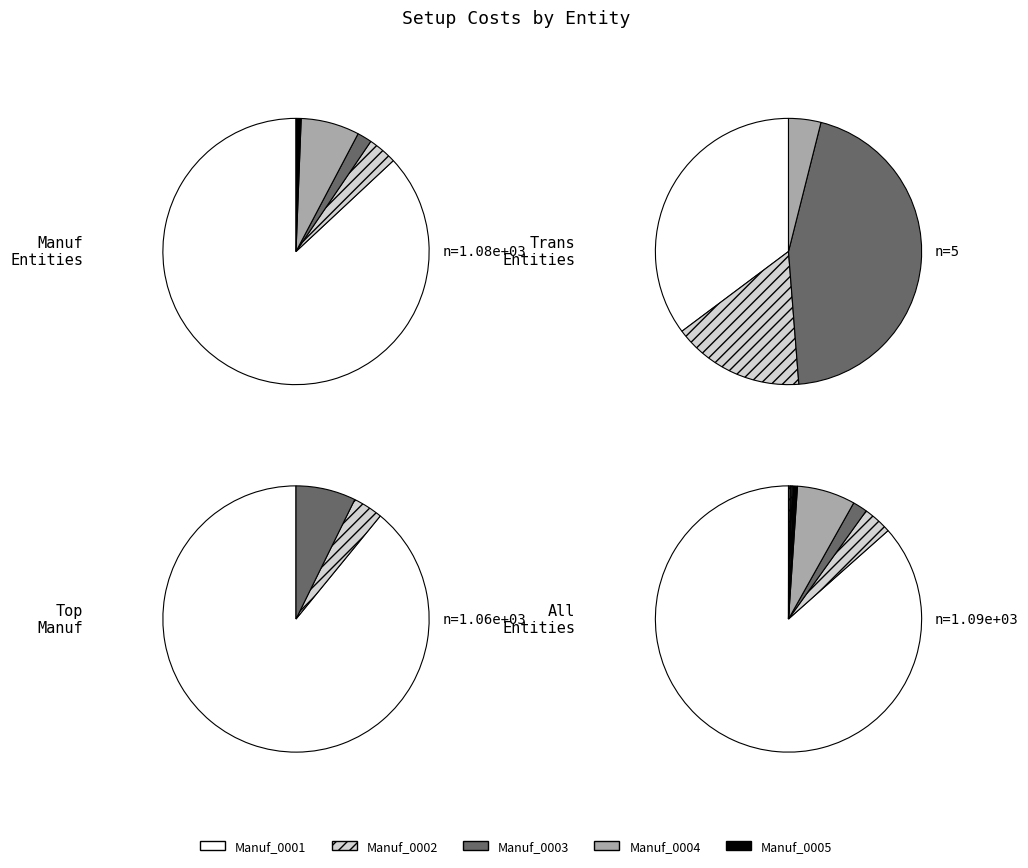

To the nearest percent, what is the difference between the largest and smallest slice percentages?

87%